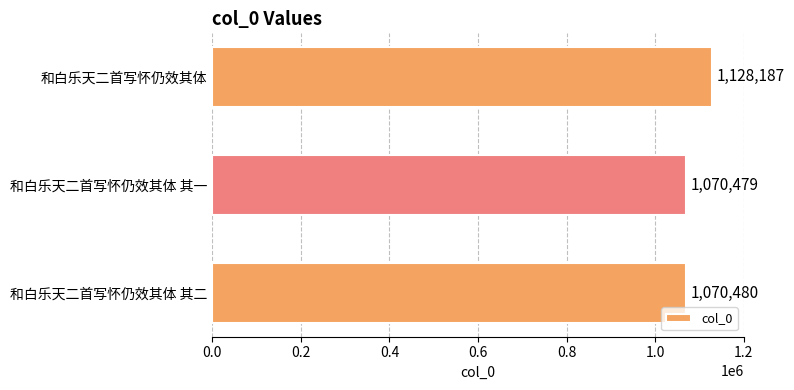

What is the sum of all values?

3269146